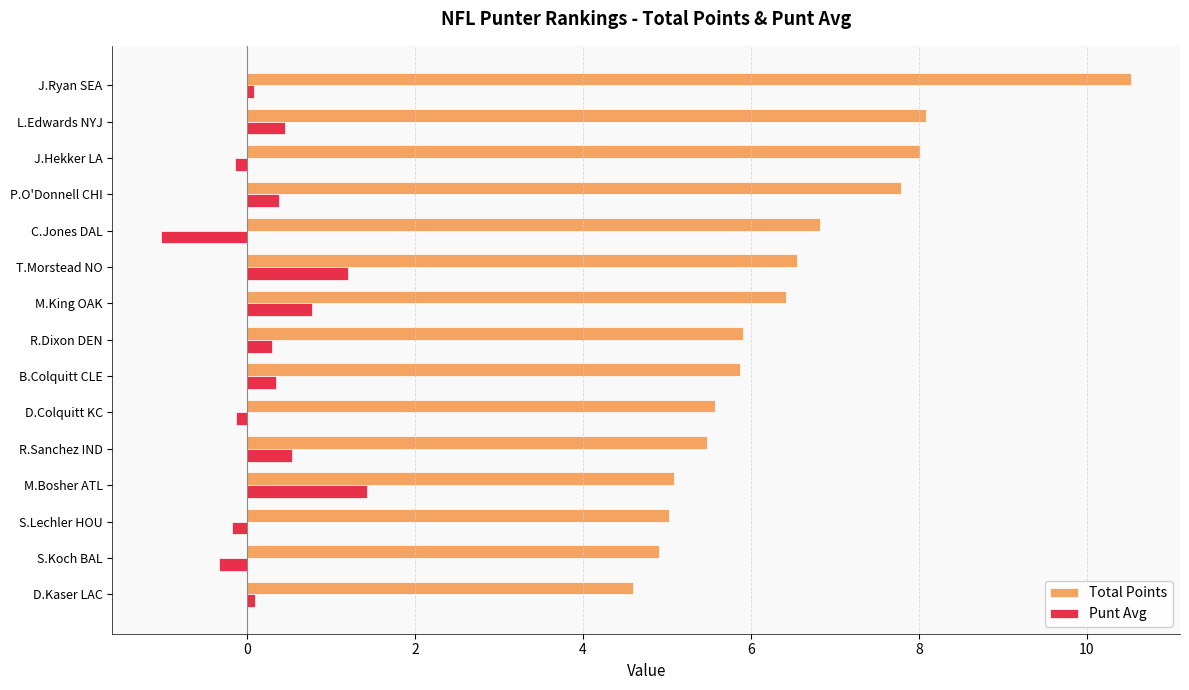

Rank the series by their average value, from highest to lowest.

Total Points, Punt Avg